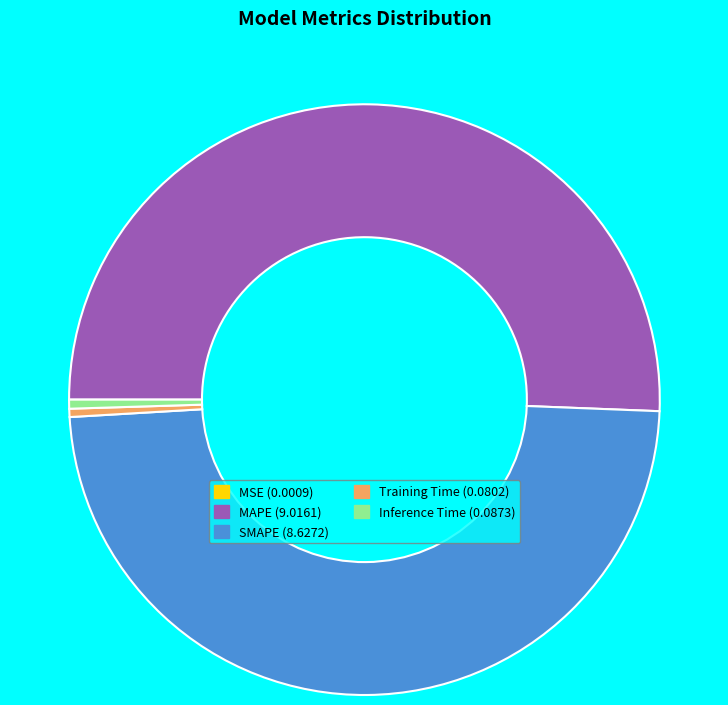

True or false: SMAPE accounts for 48% of the total.

True